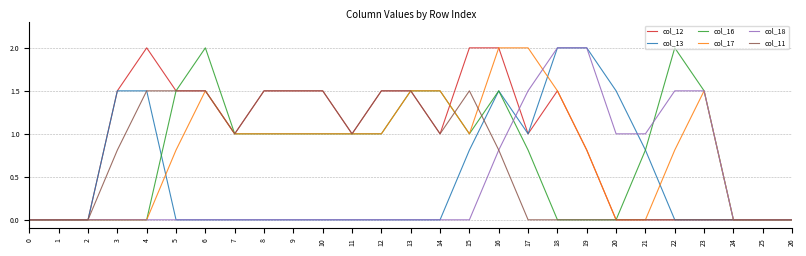

At which category is the sum across all series the highest?

16